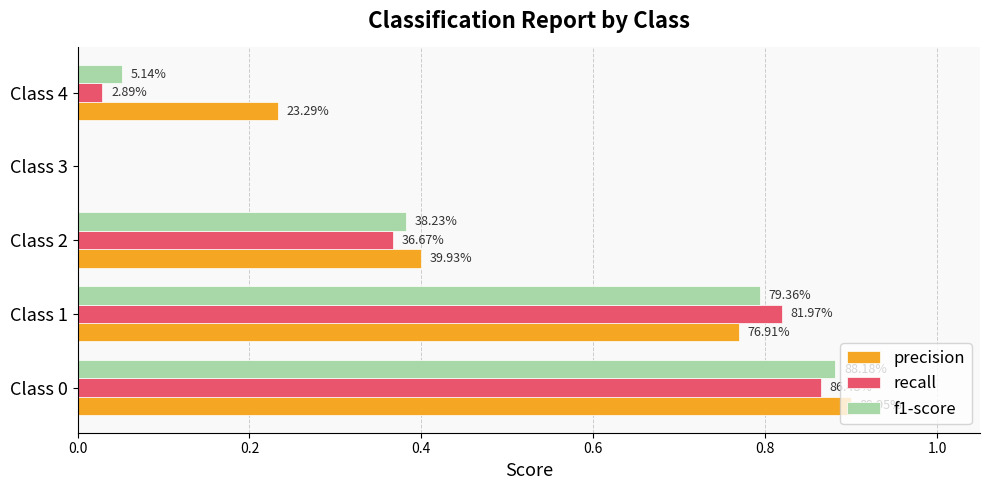

What is the sum of all f1-score values?

2.1